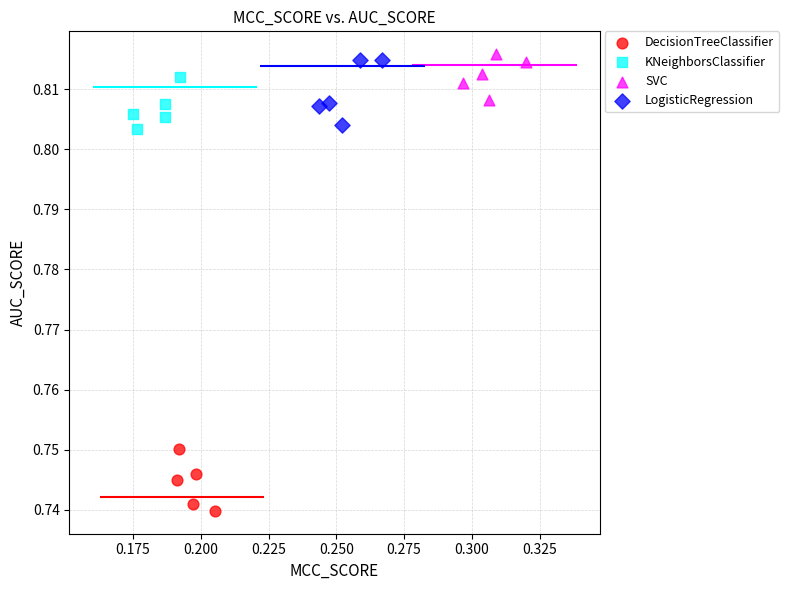

Which series reaches the maximum Y coordinate?

SVC